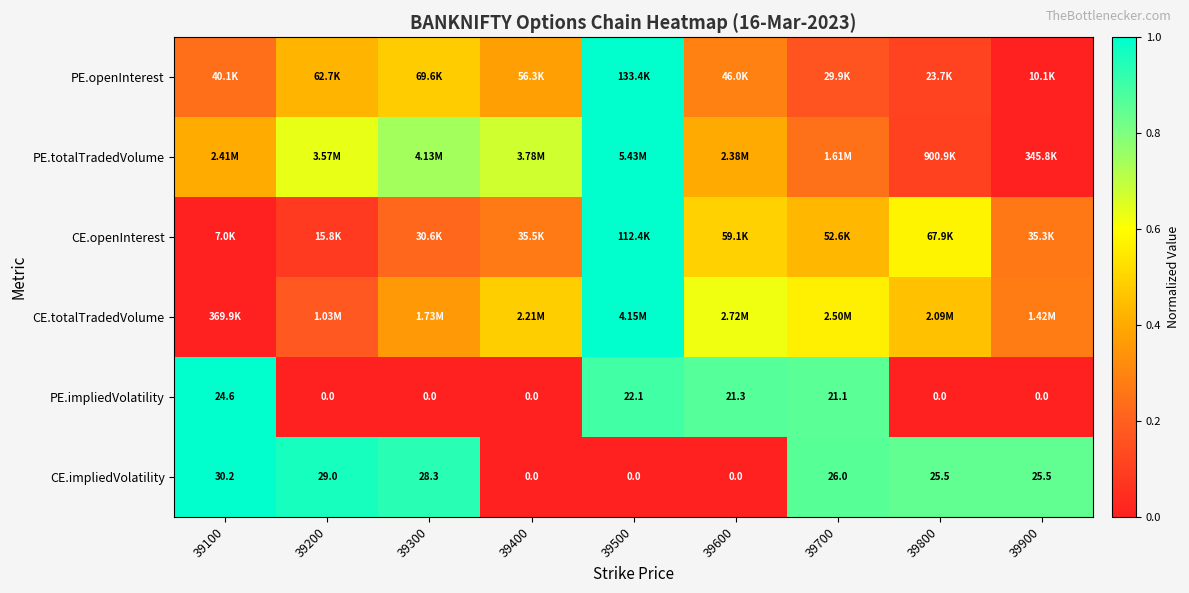

What is the difference between the maximum and minimum values in the PE.totalTradedVolume series?

1.0